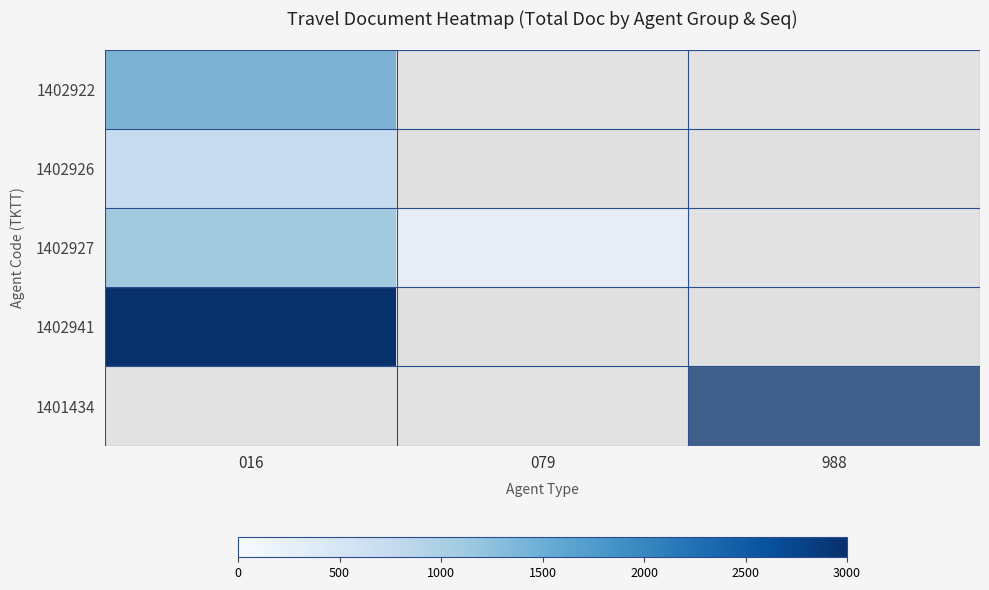

What is the maximum value for 1402922?

1665.0